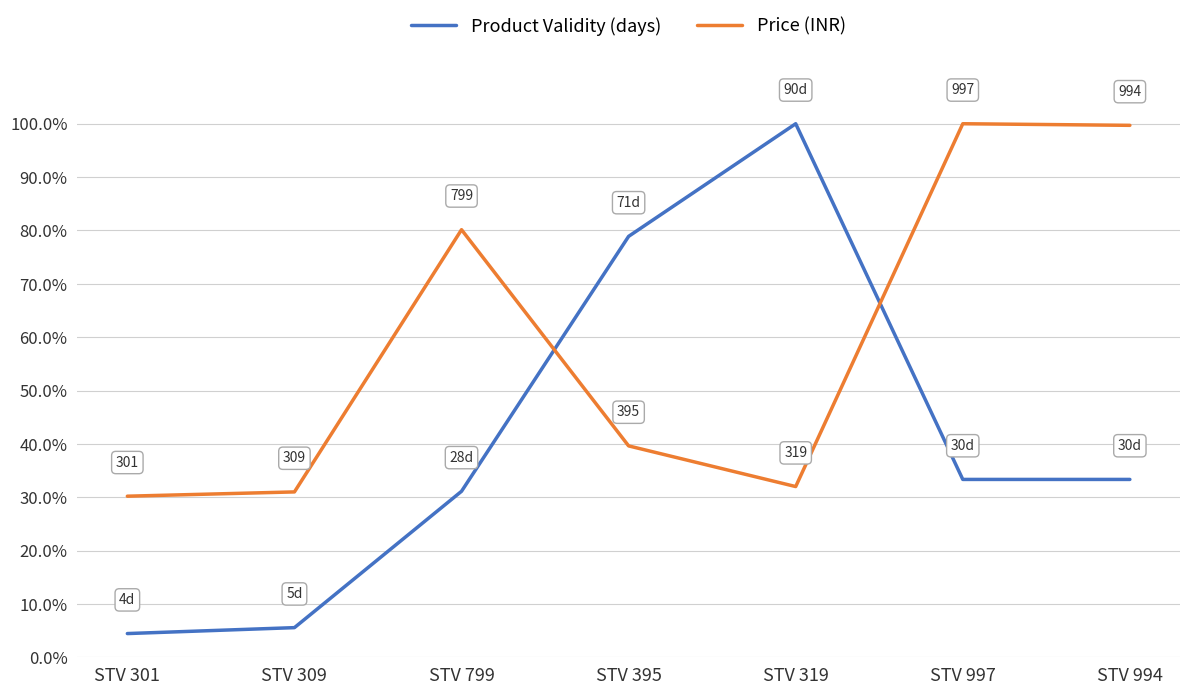

What is the difference between the maximum and minimum values in the Product Validity (days) series?

95.6